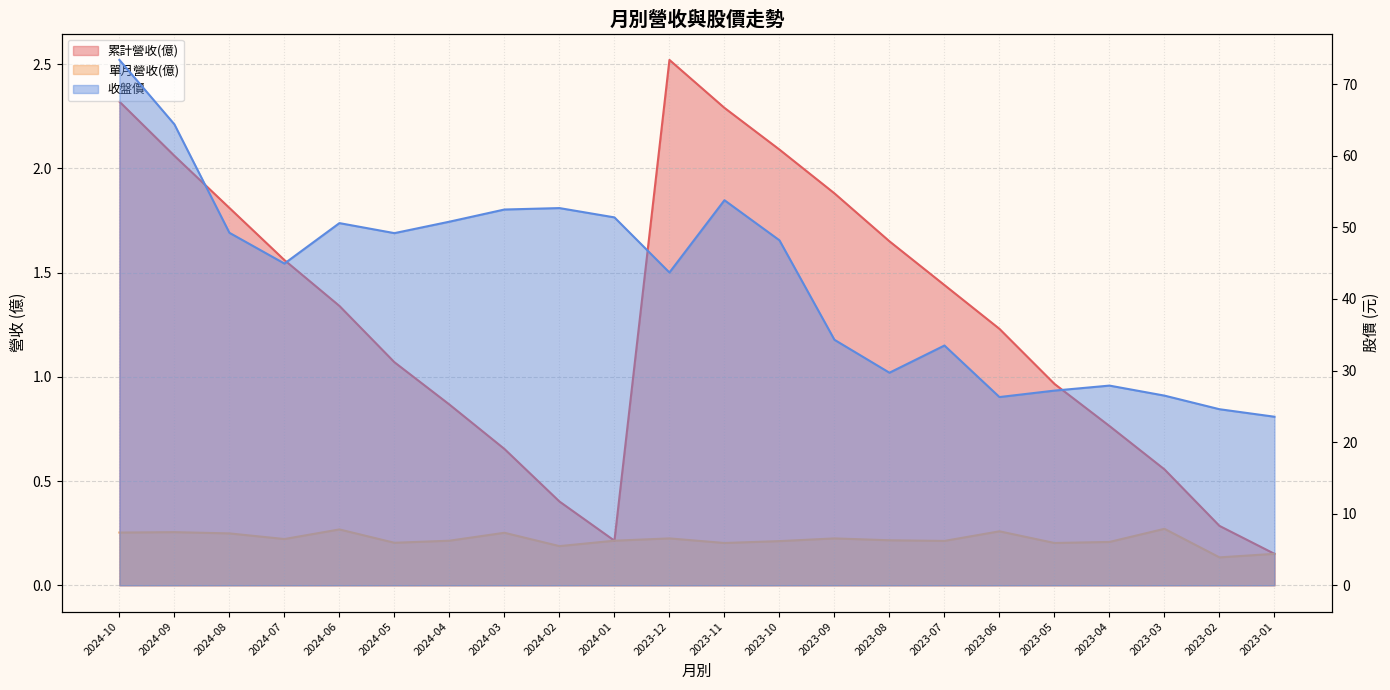

Reading left to right, list all the values displayed in this chart.

累計營收(億): 2024-10=2.3	2024-09=2.1	2024-08=1.8	2024-07=1.6	2024-06=1.3	2024-05=1.1	2024-04=0.9	2024-03=0.7	2024-02=0.4	2024-01=0.2	2023-12=2.5	2023-11=2.3	2023-10=2.1	2023-09=1.9	2023-08=1.6	2023-07=1.4	2023-06=1.2	2023-05=1.0	2023-04=0.8	2023-03=0.6	2023-02=0.3	2023-01=0.2
單月營收(億): 2024-10=0.3	2024-09=0.3	2024-08=0.2	2024-07=0.2	2024-06=0.3	2024-05=0.2	2024-04=0.2	2024-03=0.3	2024-02=0.2	2024-01=0.2	2023-12=0.2	2023-11=0.2	2023-10=0.2	2023-09=0.2	2023-08=0.2	2023-07=0.2	2023-06=0.3	2023-05=0.2	2023-04=0.2	2023-03=0.3	2023-02=0.1	2023-01=0.2
收盤價: 2024-10=73.4	2024-09=64.4	2024-08=49.2	2024-07=45.0	2024-06=50.6	2024-05=49.2	2024-04=50.8	2024-03=52.5	2024-02=52.7	2024-01=51.4	2023-12=43.7	2023-11=53.8	2023-10=48.2	2023-09=34.3	2023-08=29.7	2023-07=33.5	2023-06=26.3	2023-05=27.2	2023-04=27.9	2023-03=26.5	2023-02=24.6	2023-01=23.6